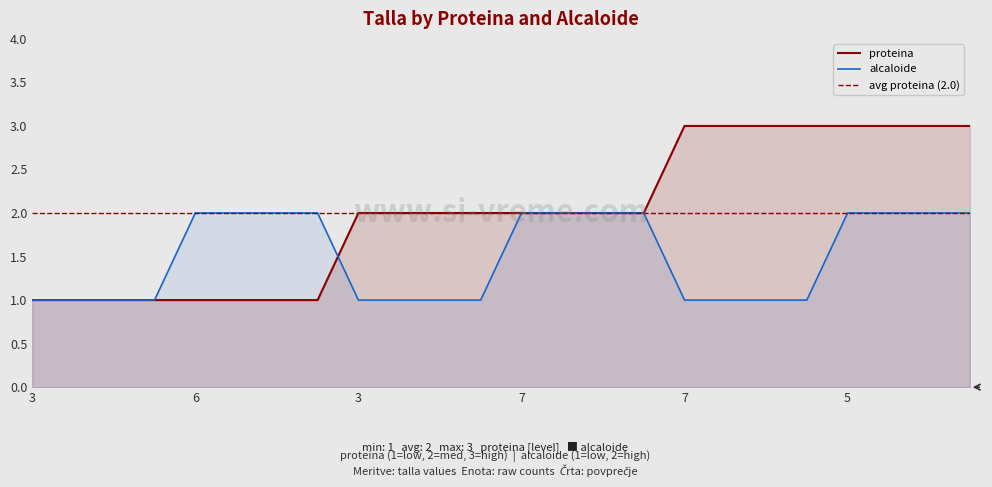

How many lines are shown in the chart?

2